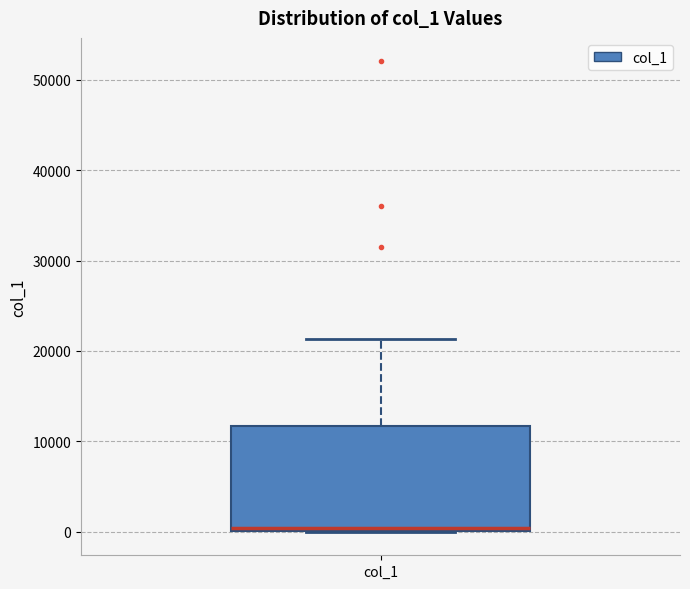

Where is the lower edge of the box for col_1 on the y-axis? The values are not printed on the chart, so give them approximately, as read against the axis.

0